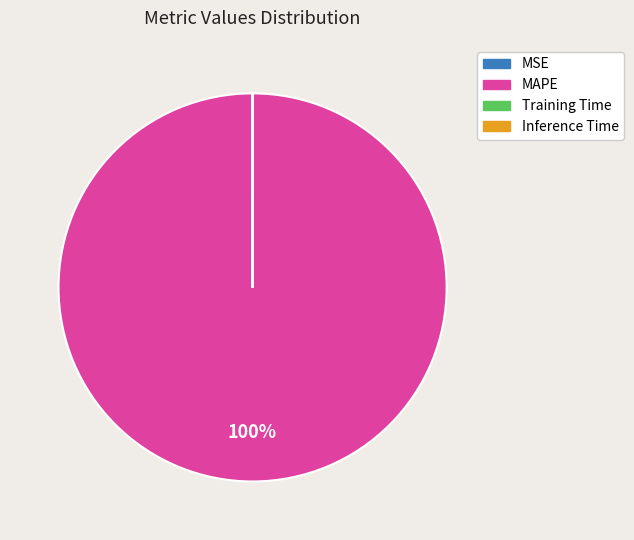

To the nearest percent, what is the average slice percentage?

25%